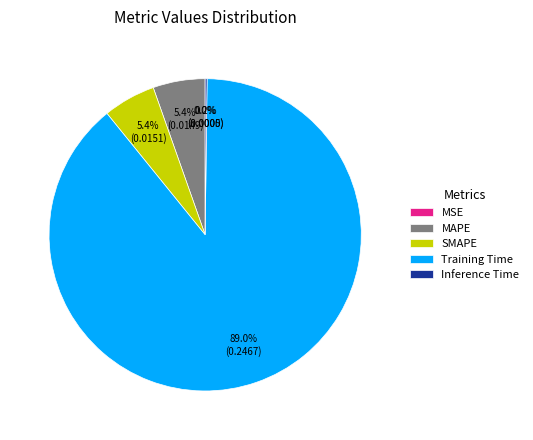

What is the largest slice in the pie chart?

Training Time